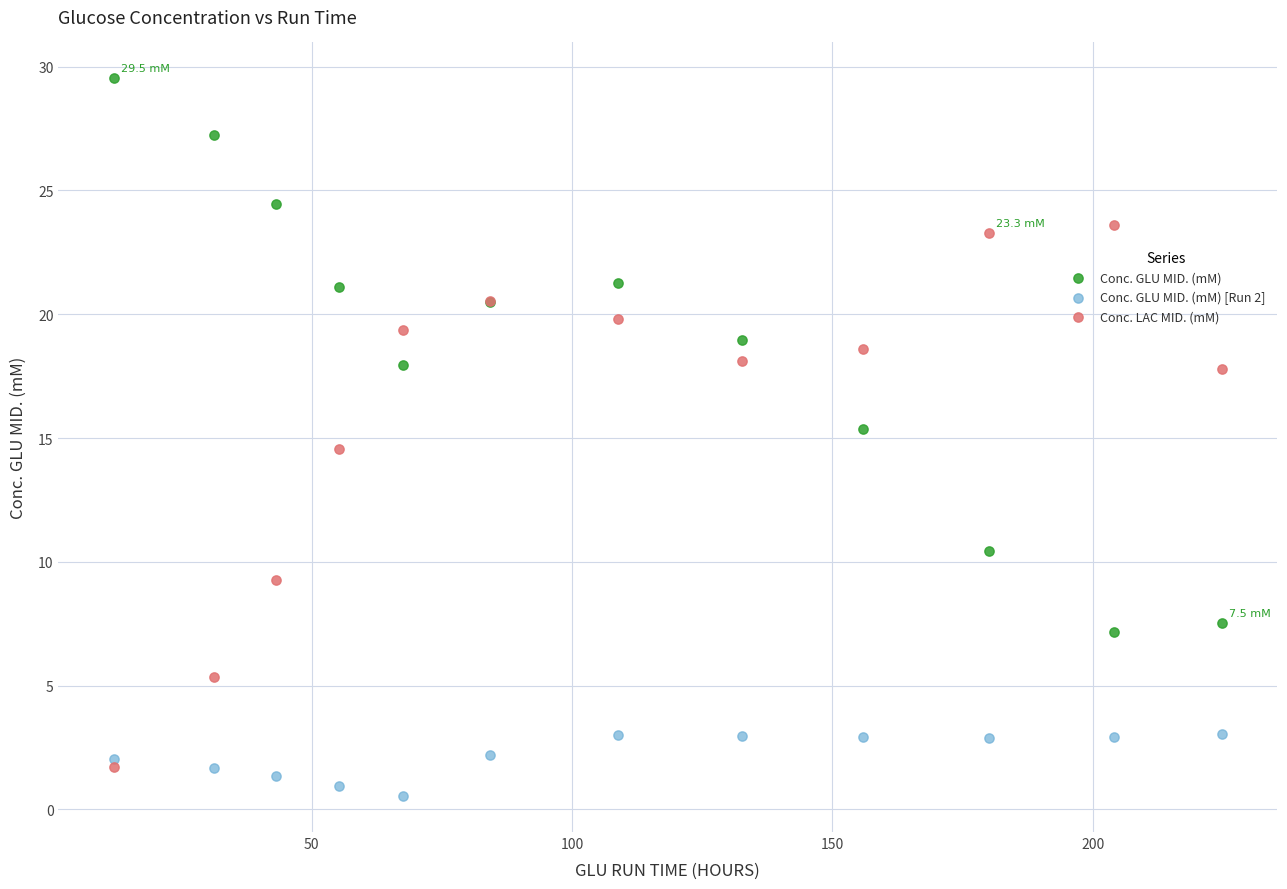

What is the X range (max minus min) for the scatter plot?

212.8